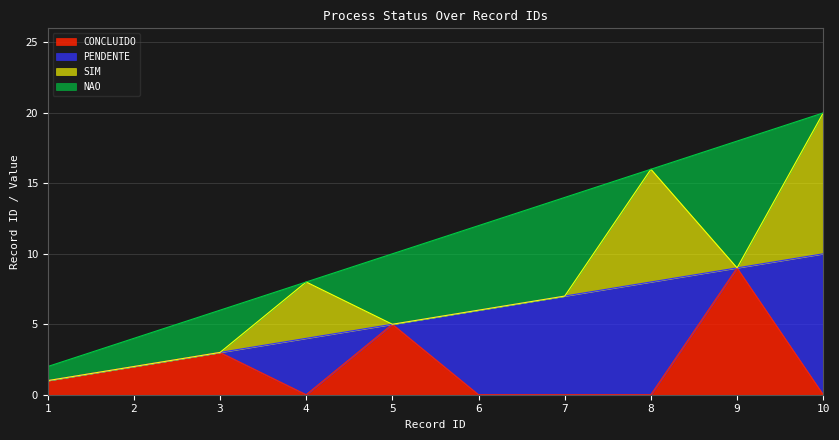

How many NAO values are between 0 and 6?

8